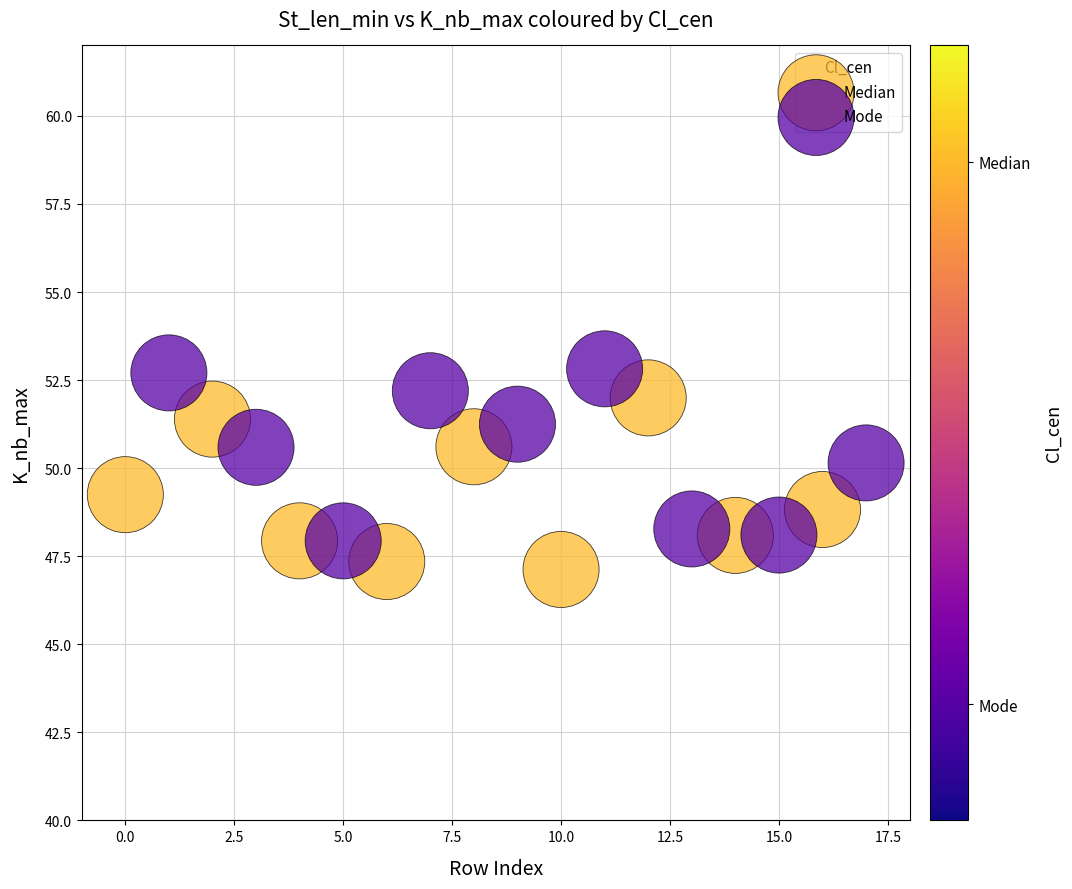

Which series reaches the maximum Y coordinate?

Mode